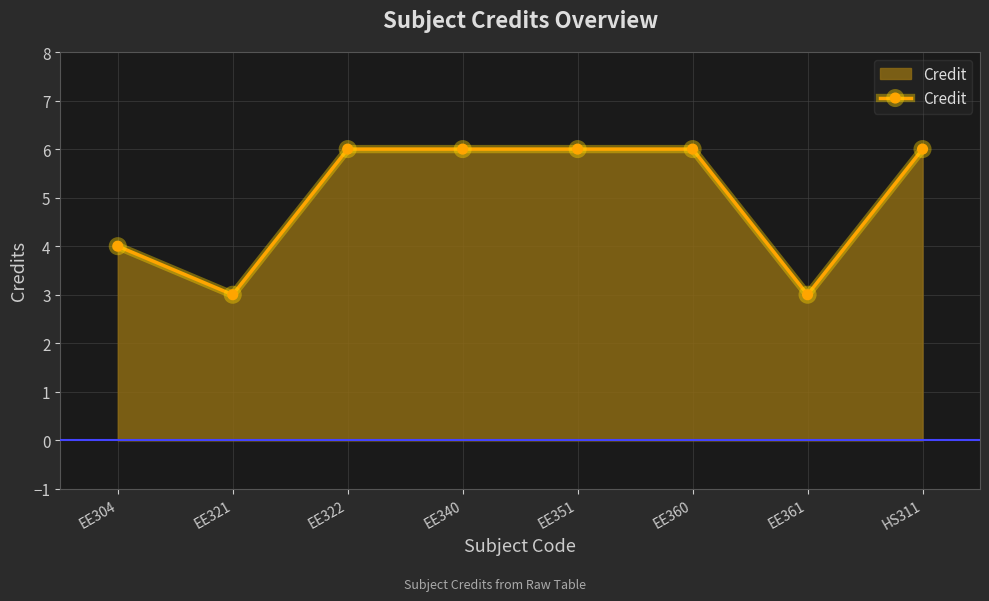

What is the sum of all values?

40